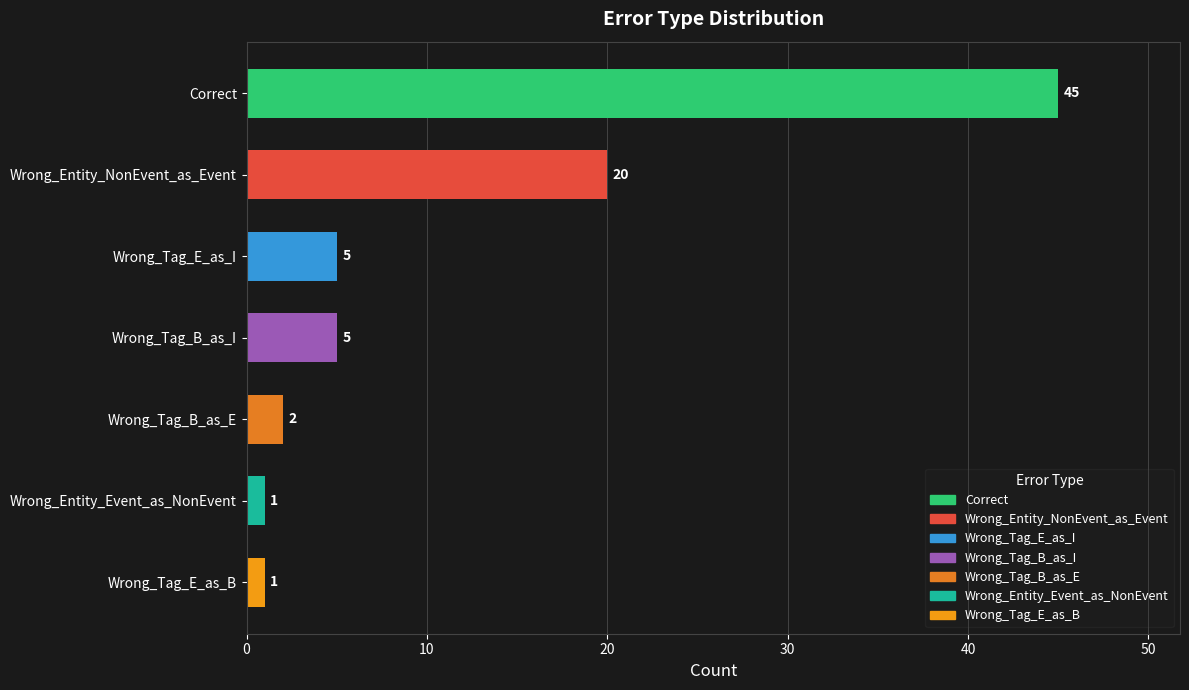

What is the label of the 7th bar from the top?

Wrong_Tag_E_as_B